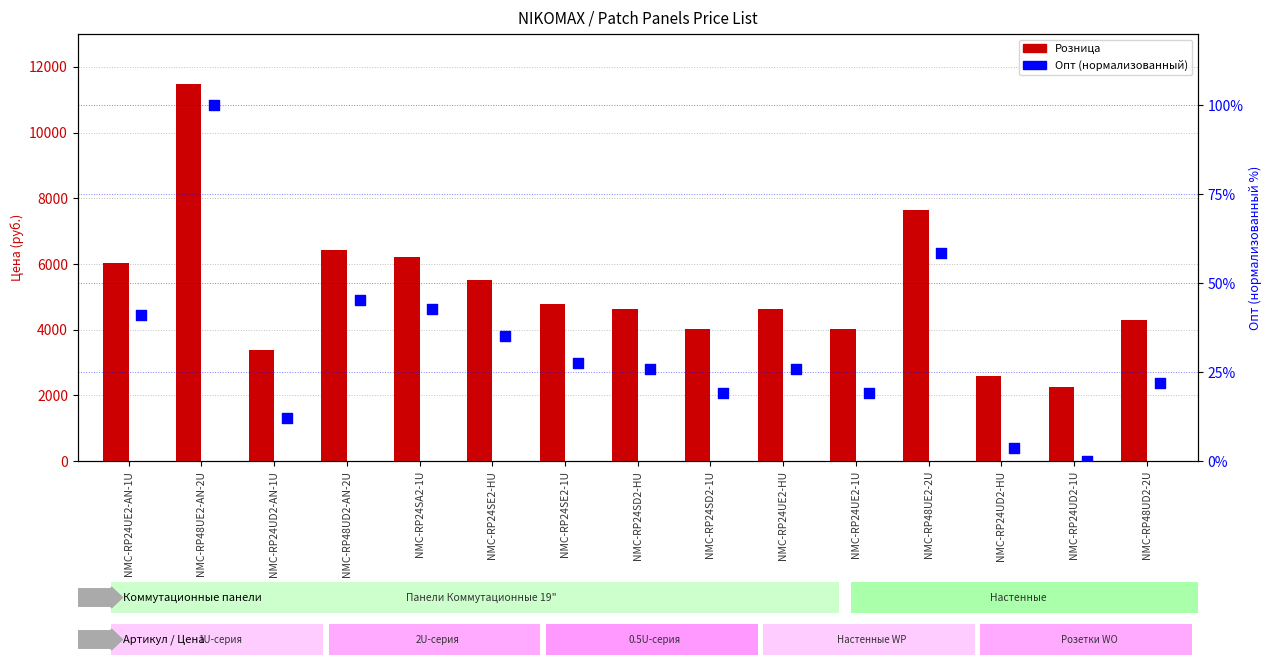

What are all the series names shown in the legend?

Розница, Опт